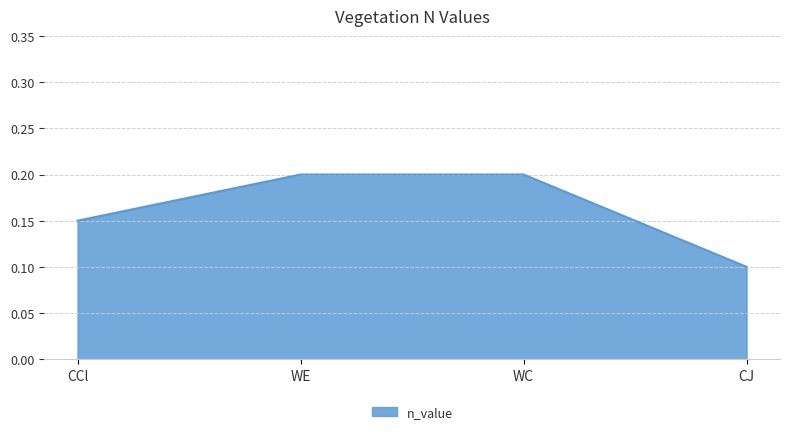

The chart shows a value of 0.1 at CJ. True or false?

True